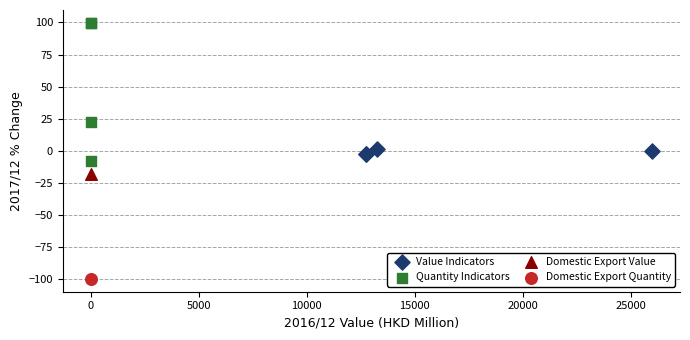

Which series contains the highest Y value?

Quantity Indicators